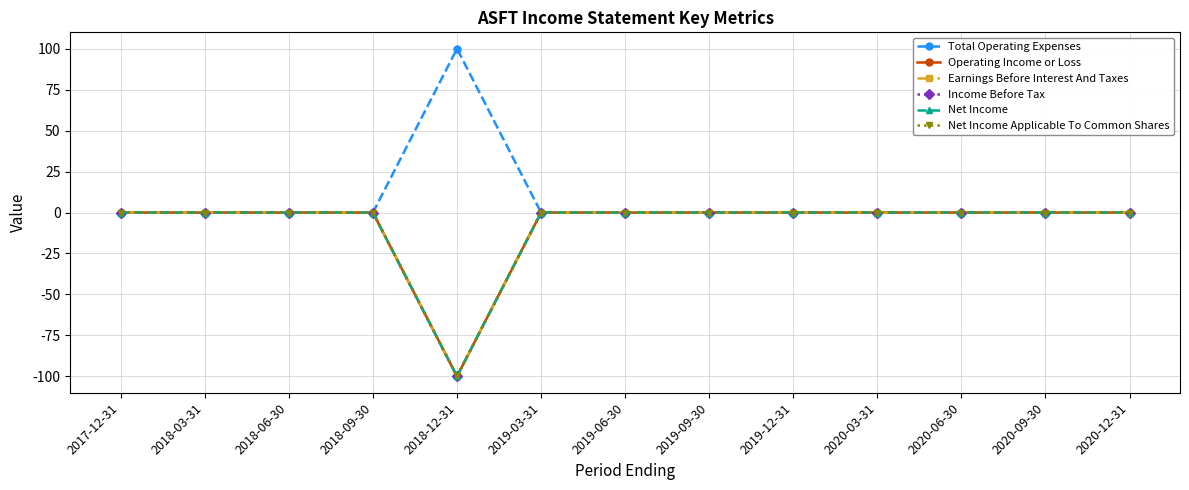

Where is Earnings Before Interest And Taxes nearest to the value -50?

2017-12-31